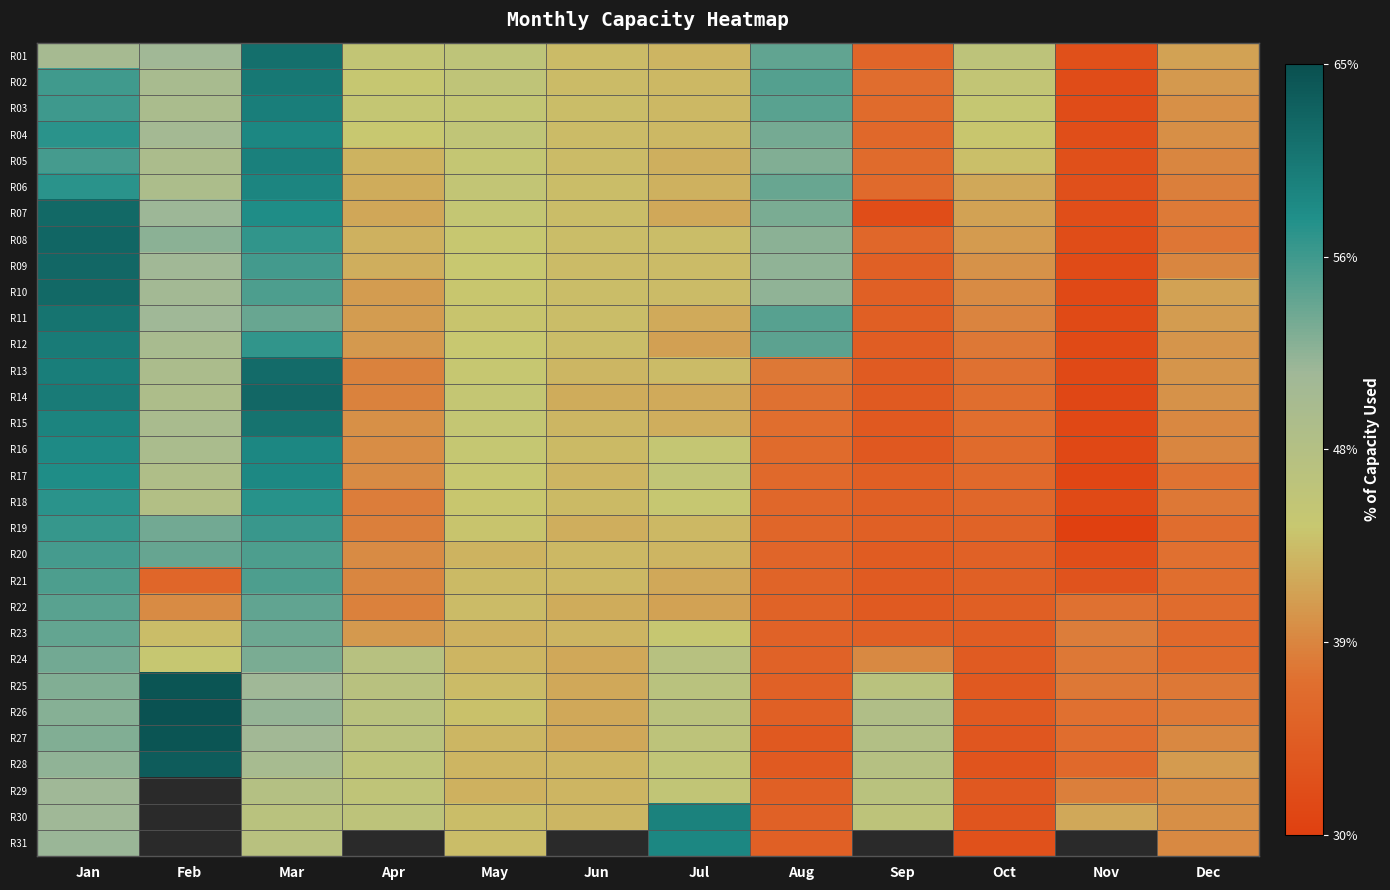

The value of R20 at Aug is 0.6. True or false?

False